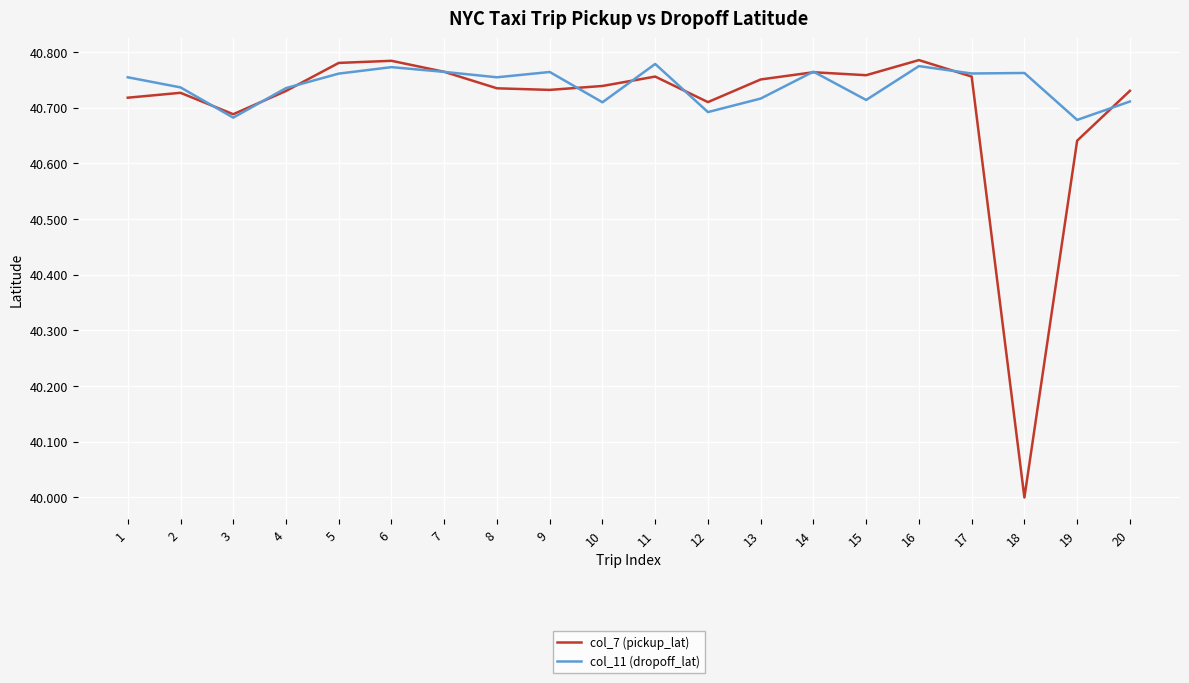

The value of col_7 (pickup_lat) at 2 is 40.7. True or false?

True